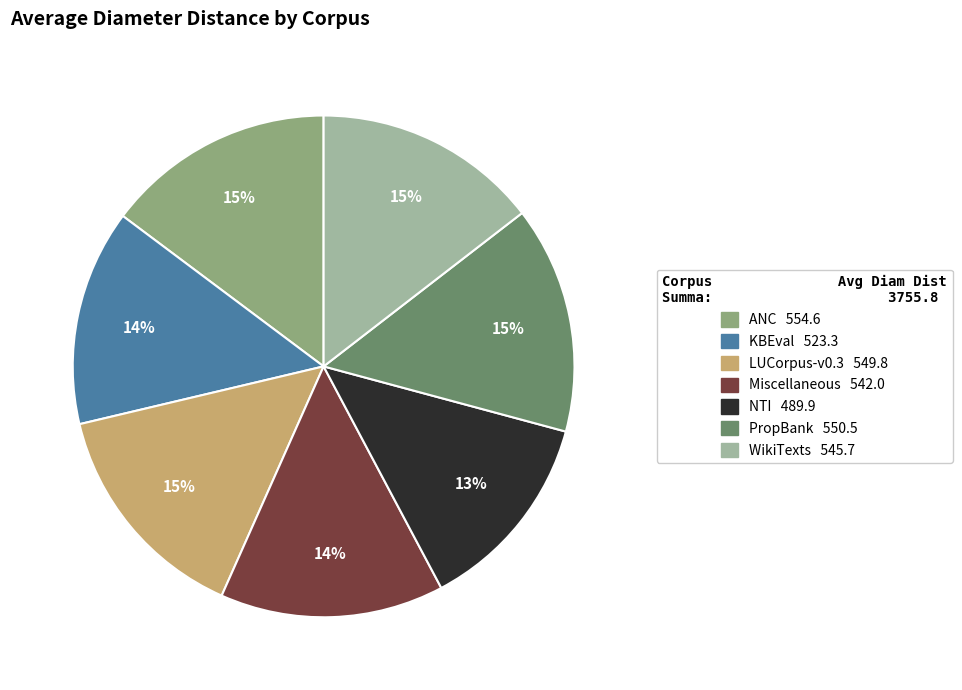

True or false: Miscellaneous accounts for 14% of the total.

True